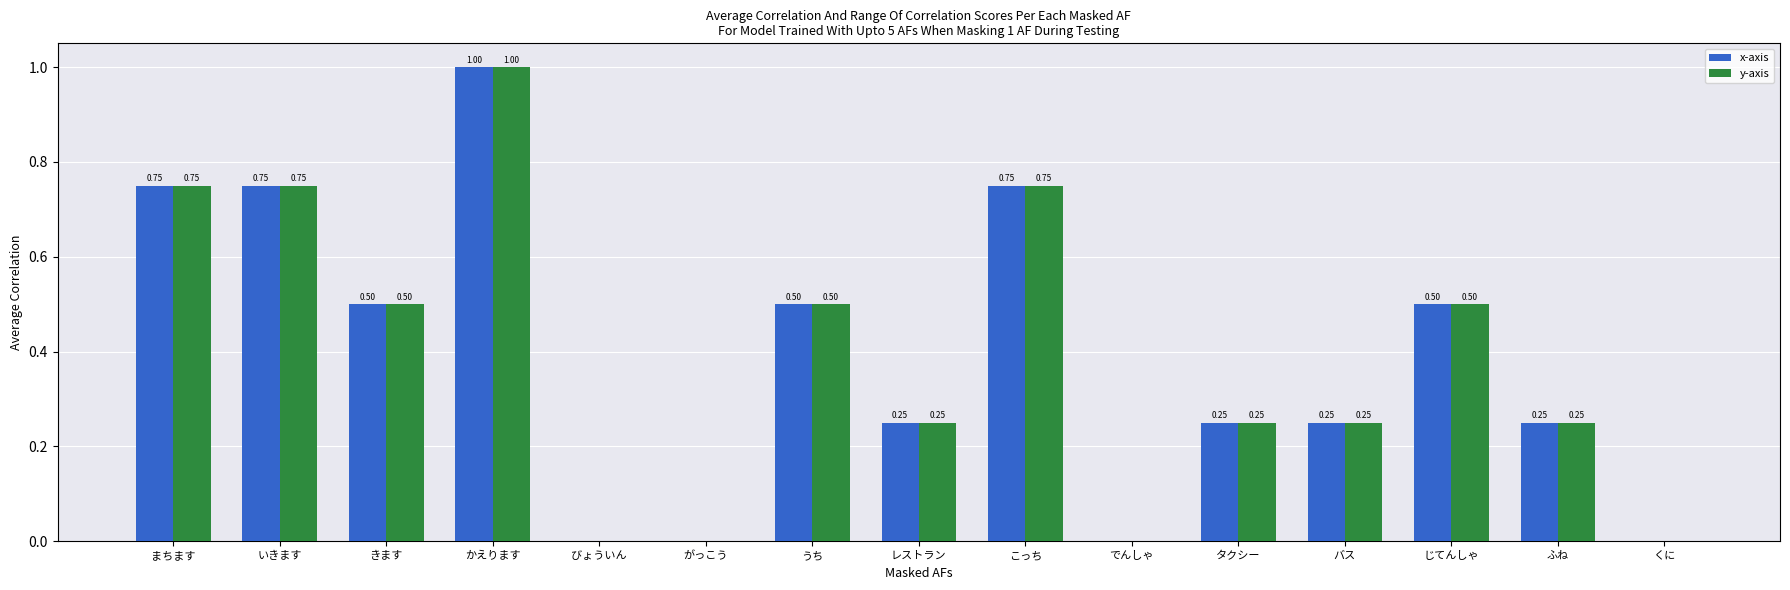

What is the sum of all y-axis values?

5.8